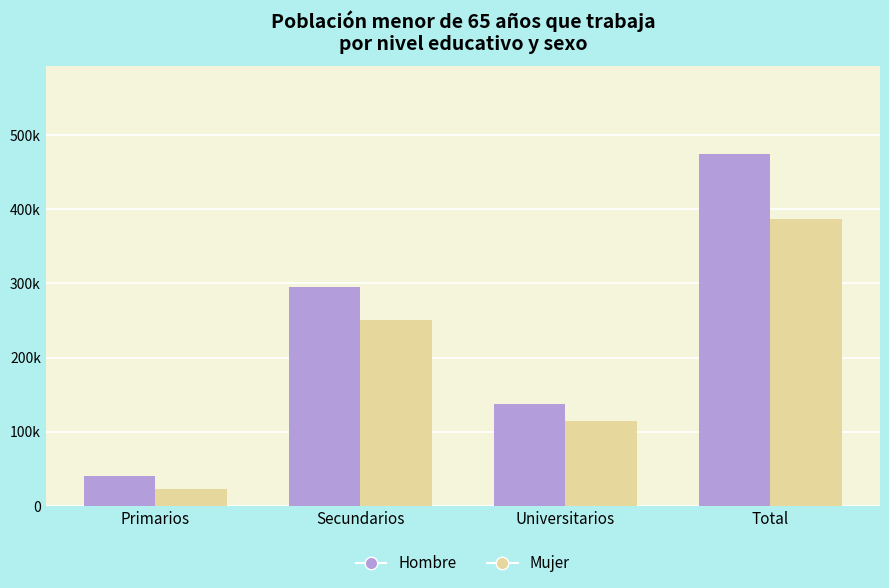

What is the sum of the Mujer values at Total and Primarios?

409973